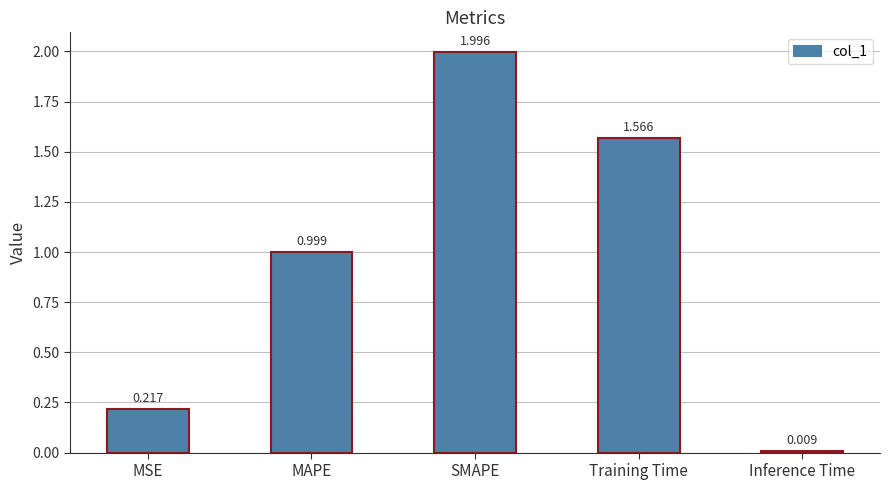

Which category has the highest value across all series?

SMAPE